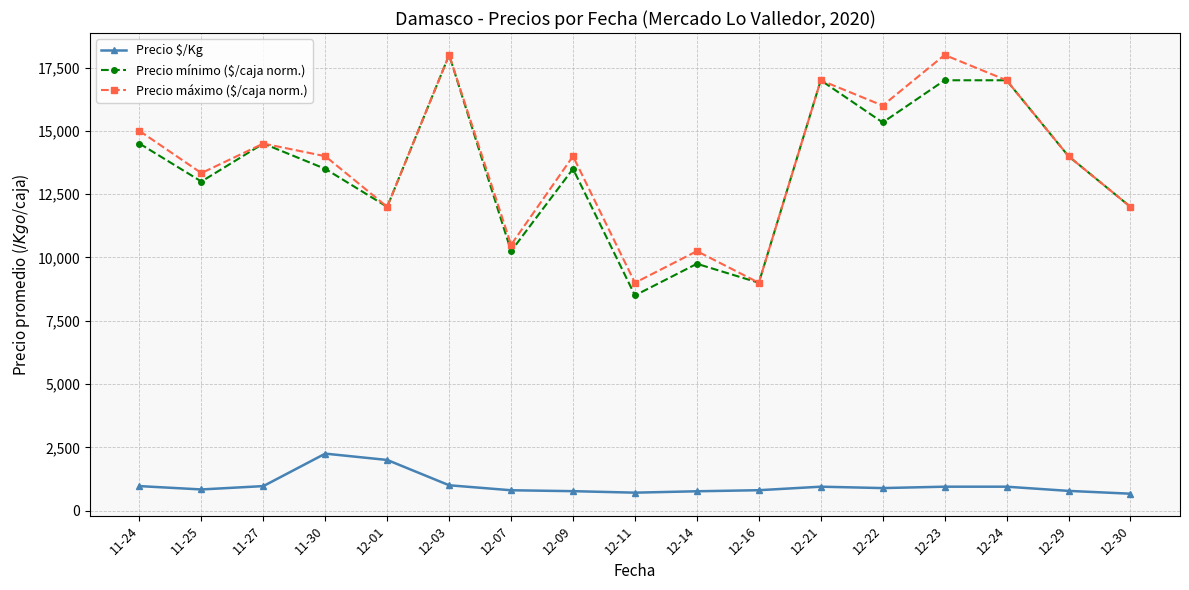

What is the difference between the second highest and second lowest values in the Precio máximo ($/caja norm.) series?

9000